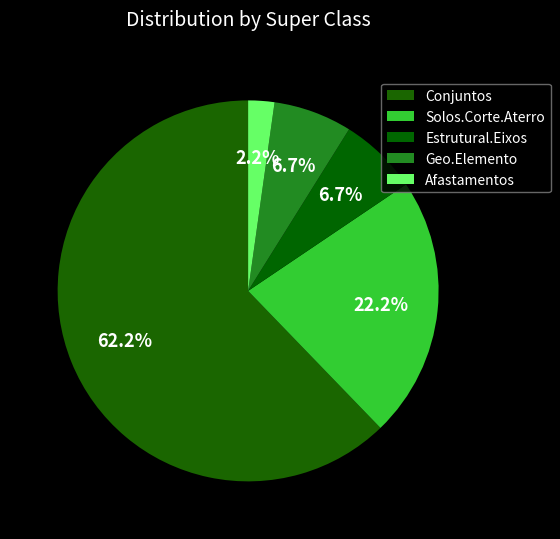

How many segments does this pie chart have?

5